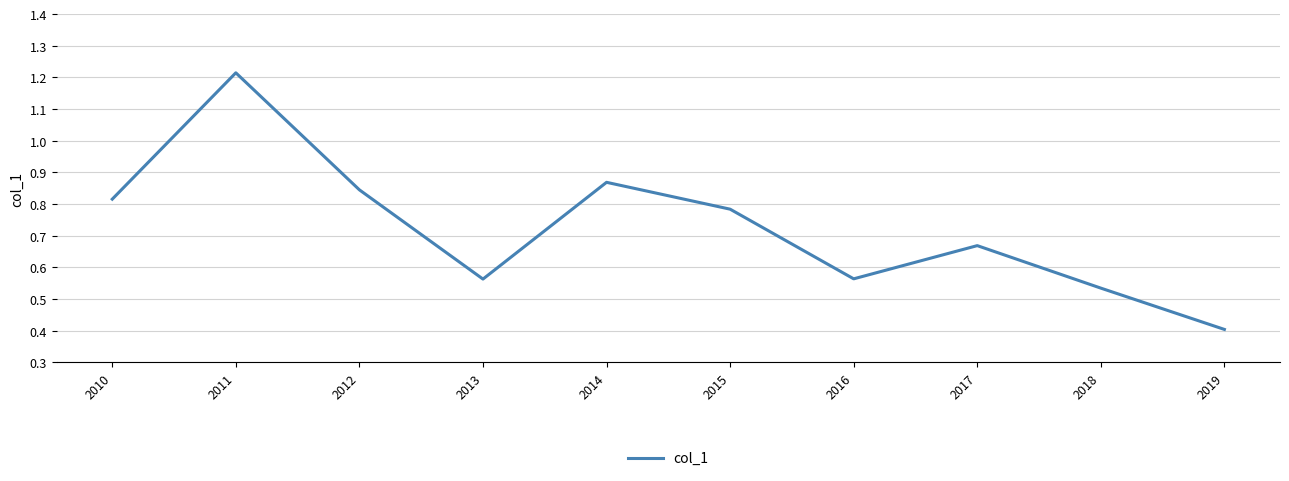

Which has a higher value, 2014 or 2011?

2011